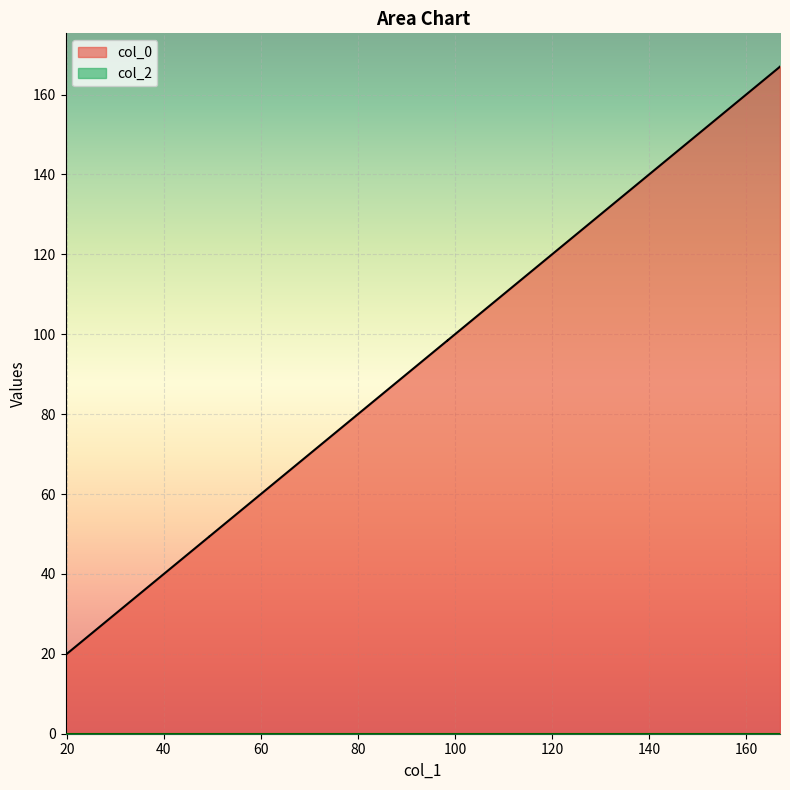

What is the difference between the maximum and minimum values?

147.2